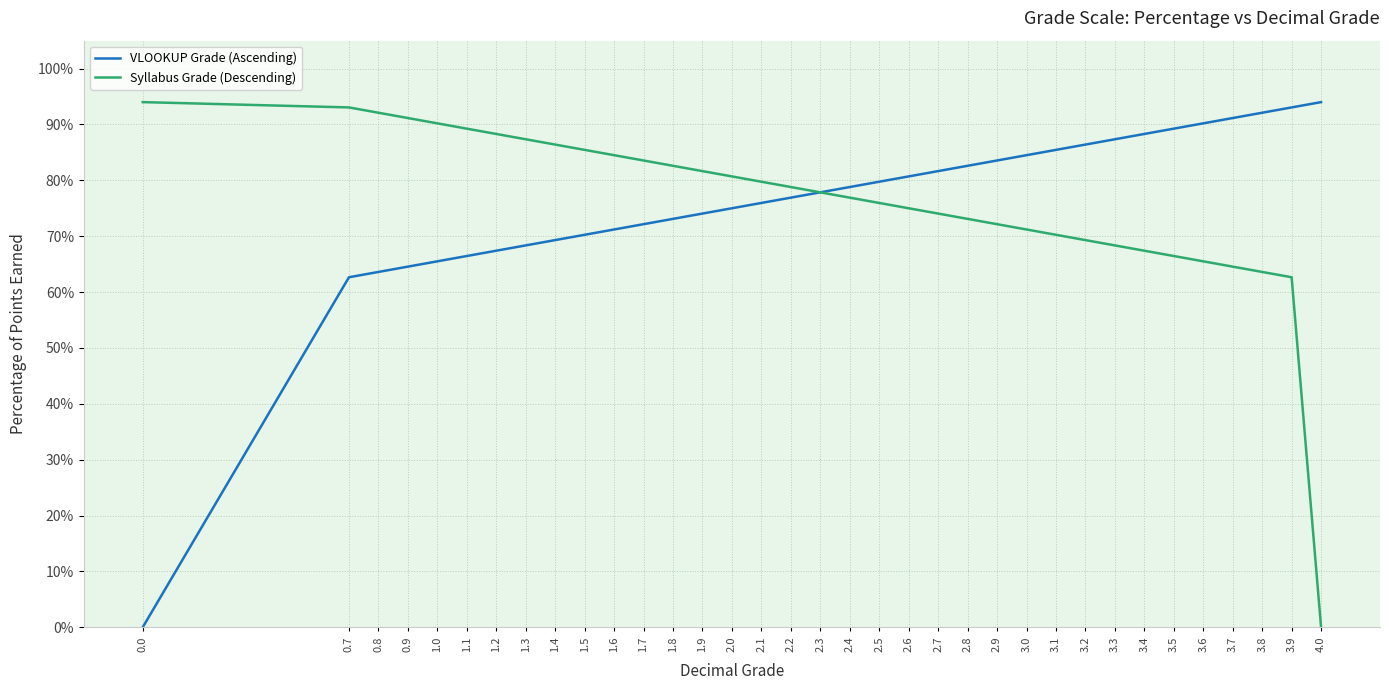

What is the spread (max minus min) of values at 1.5?

0.2